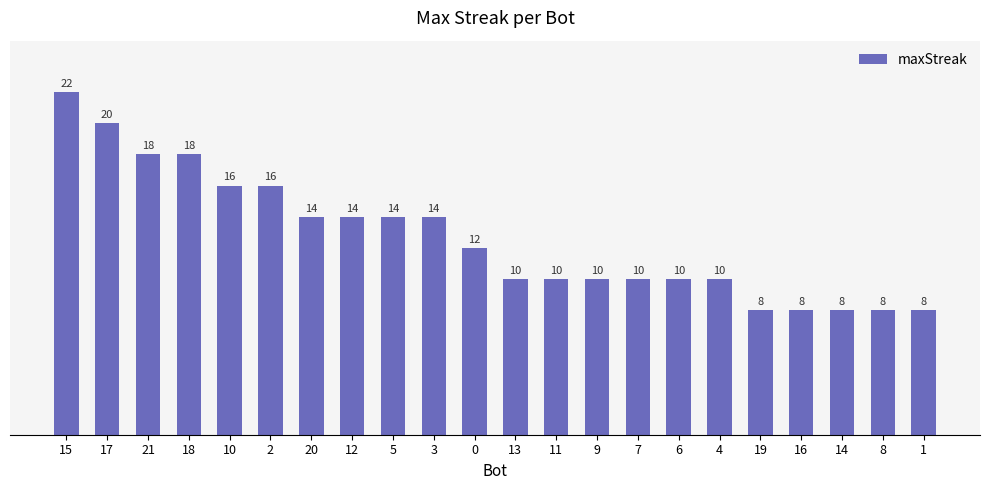

What is the label of the 15th bar from the left?

7